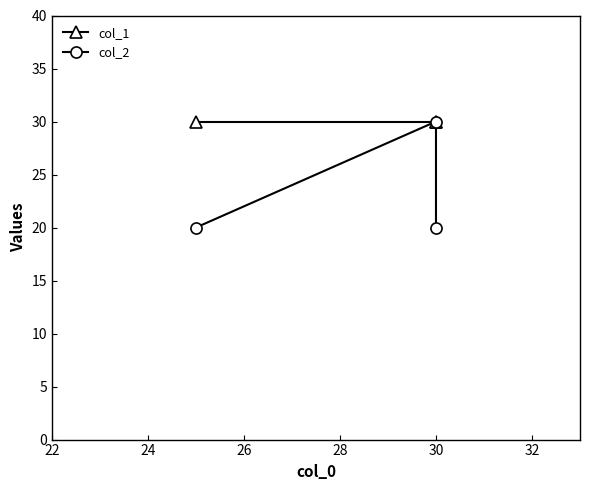

List the series in order of their peak value, highest first.

col_1, col_2